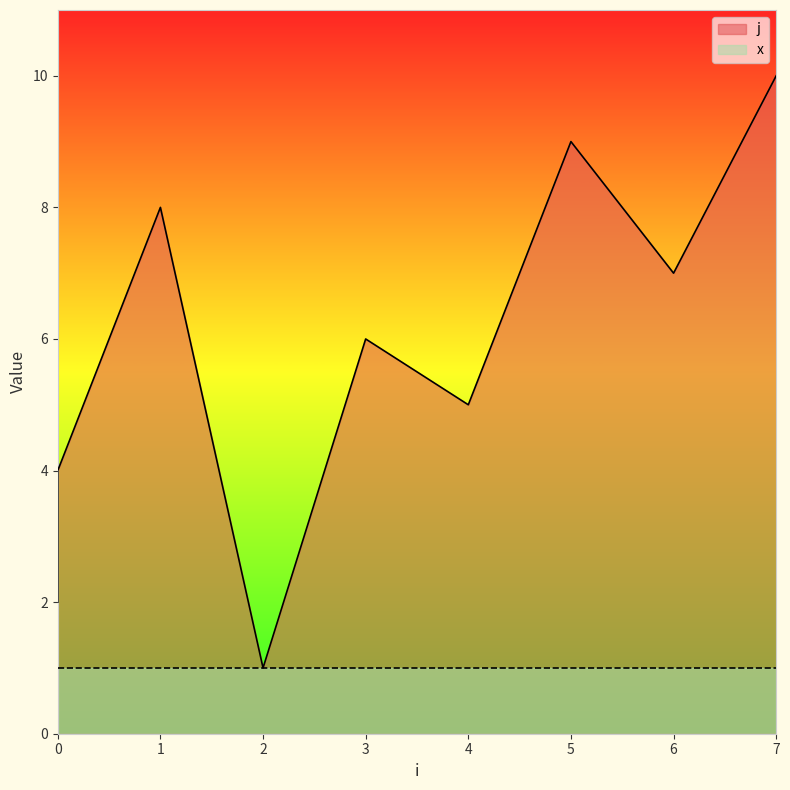

What is the minimum value shown in the chart?

1